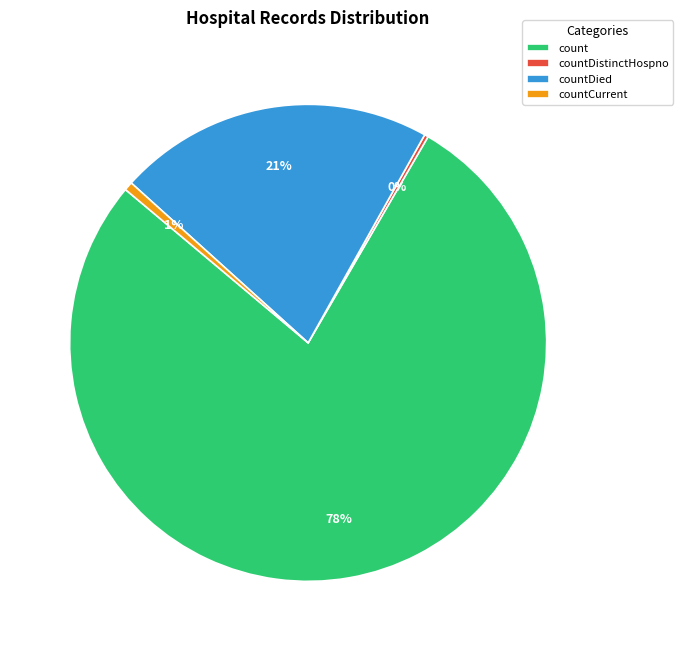

Between count and countDied, which is larger?

count